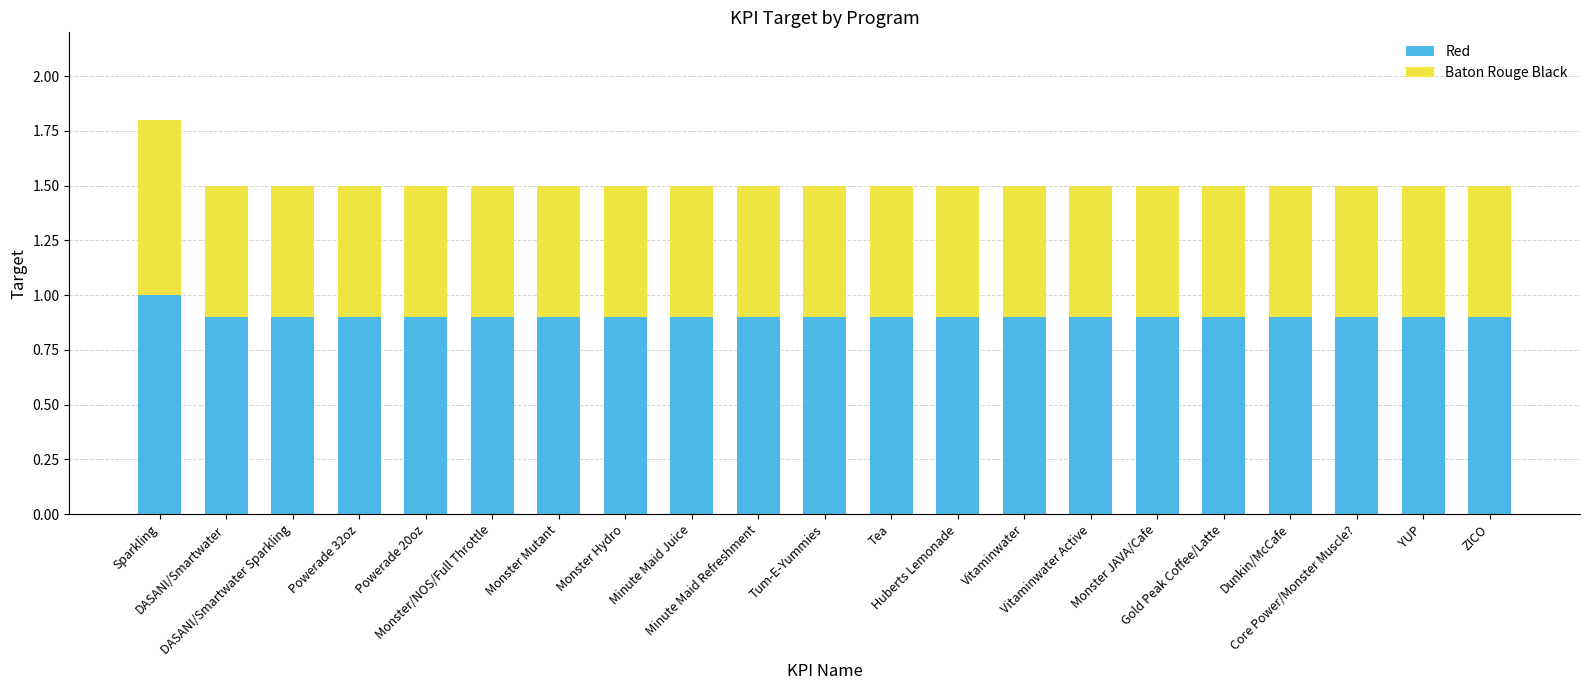

What is the highest value of the Red series?

1.0